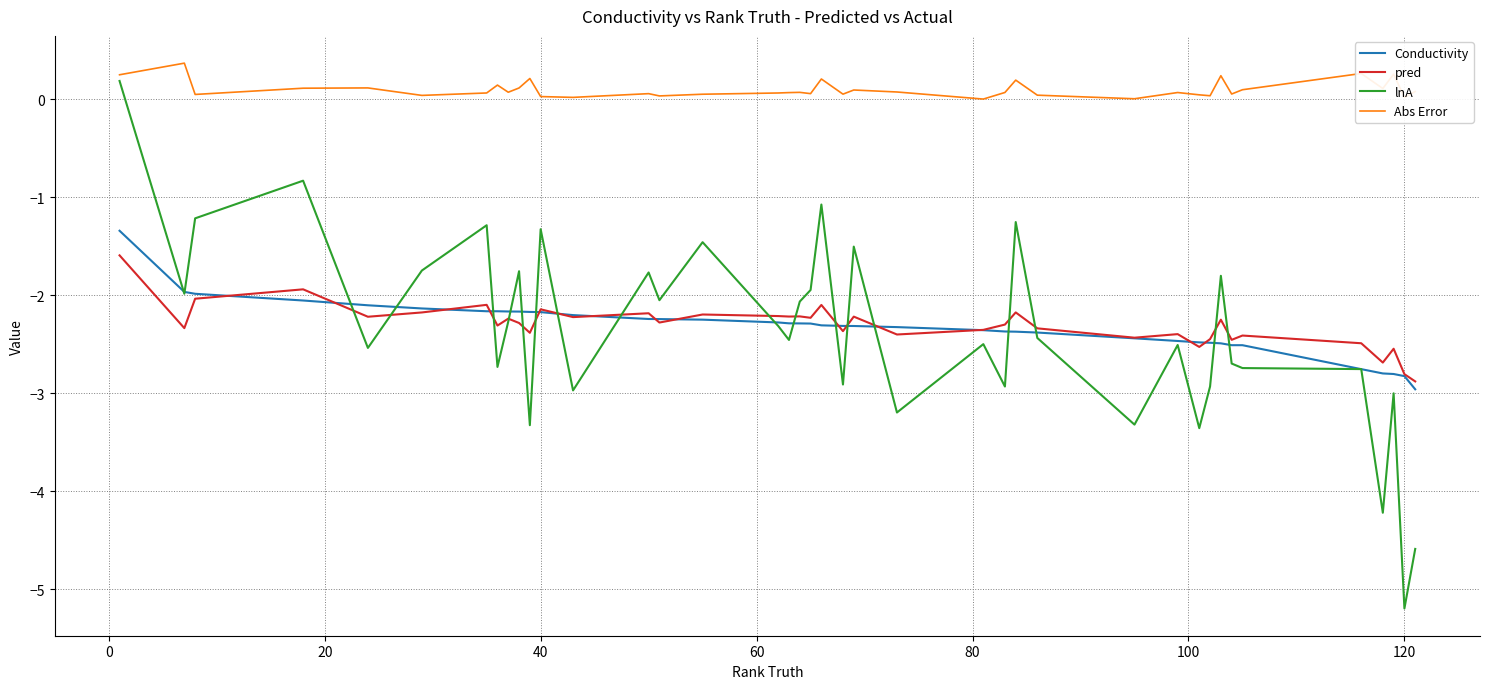

What is the lowest value of the lnA series?

-5.2